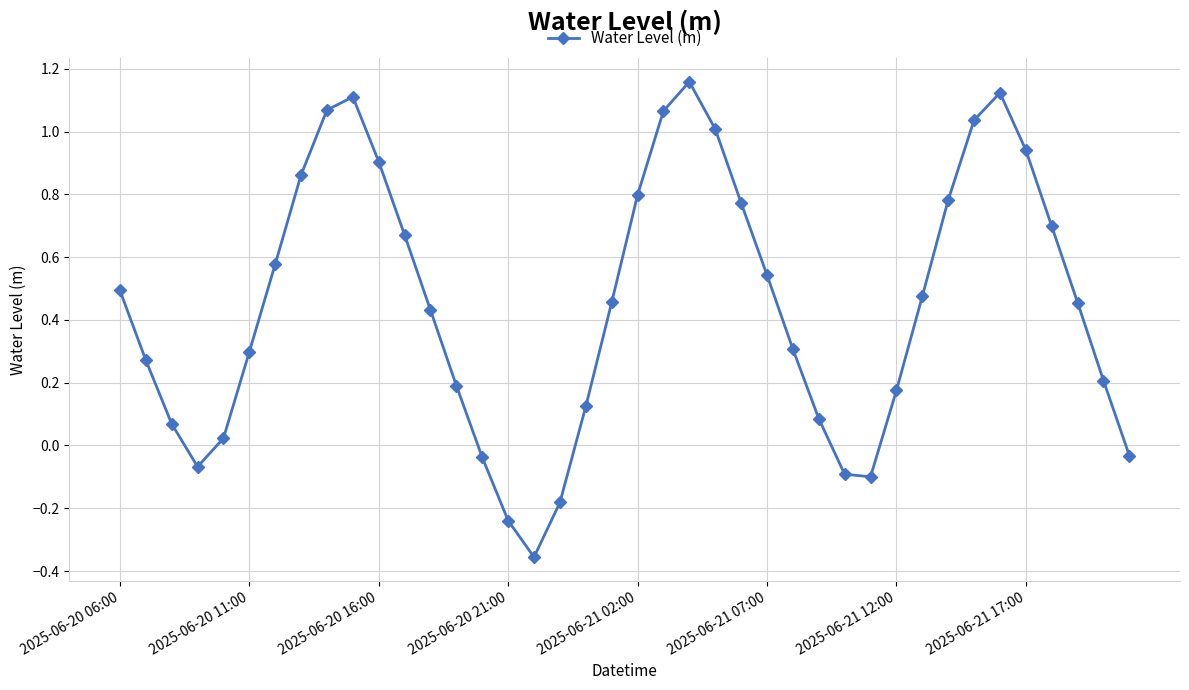

What is the difference between the second highest and minimum values?

1.5